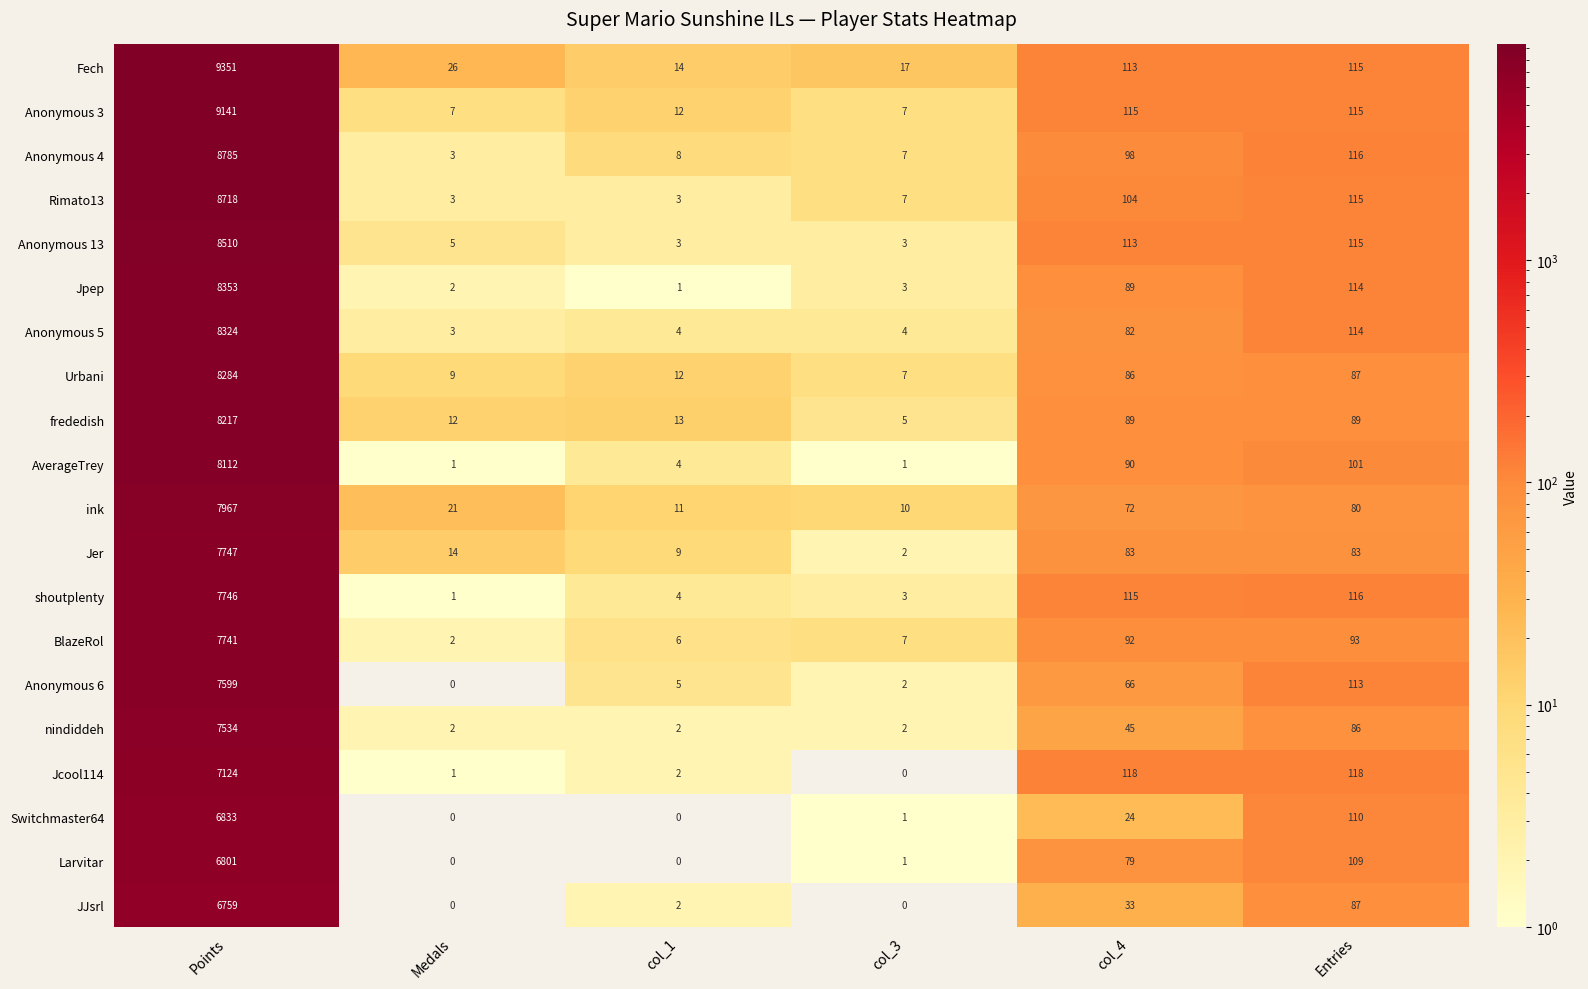

At which label is Rimato13 closest to 4360?

Entries